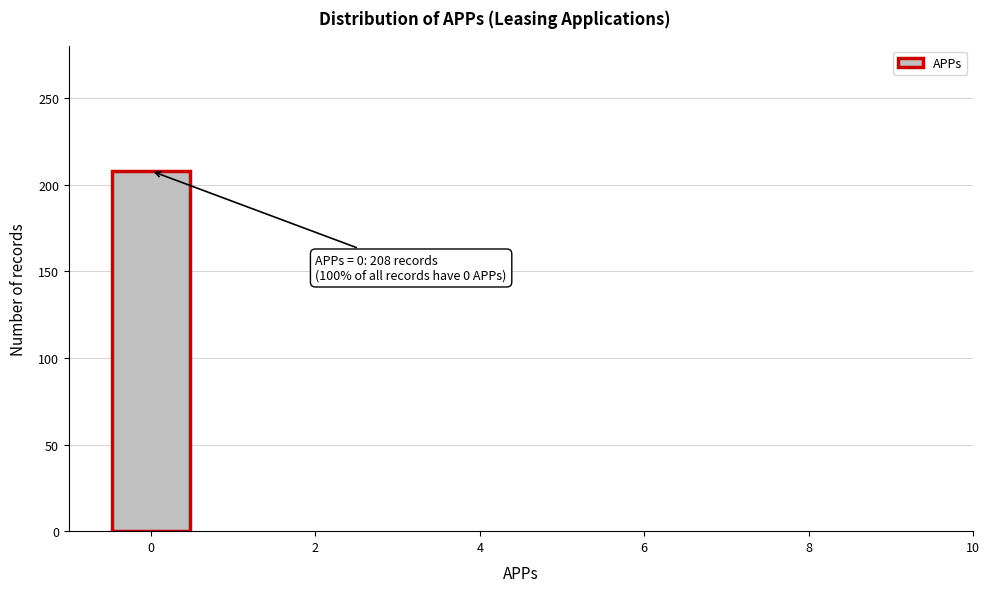

Which range on the x-axis has the tallest bar?

-0.5 to 0.5